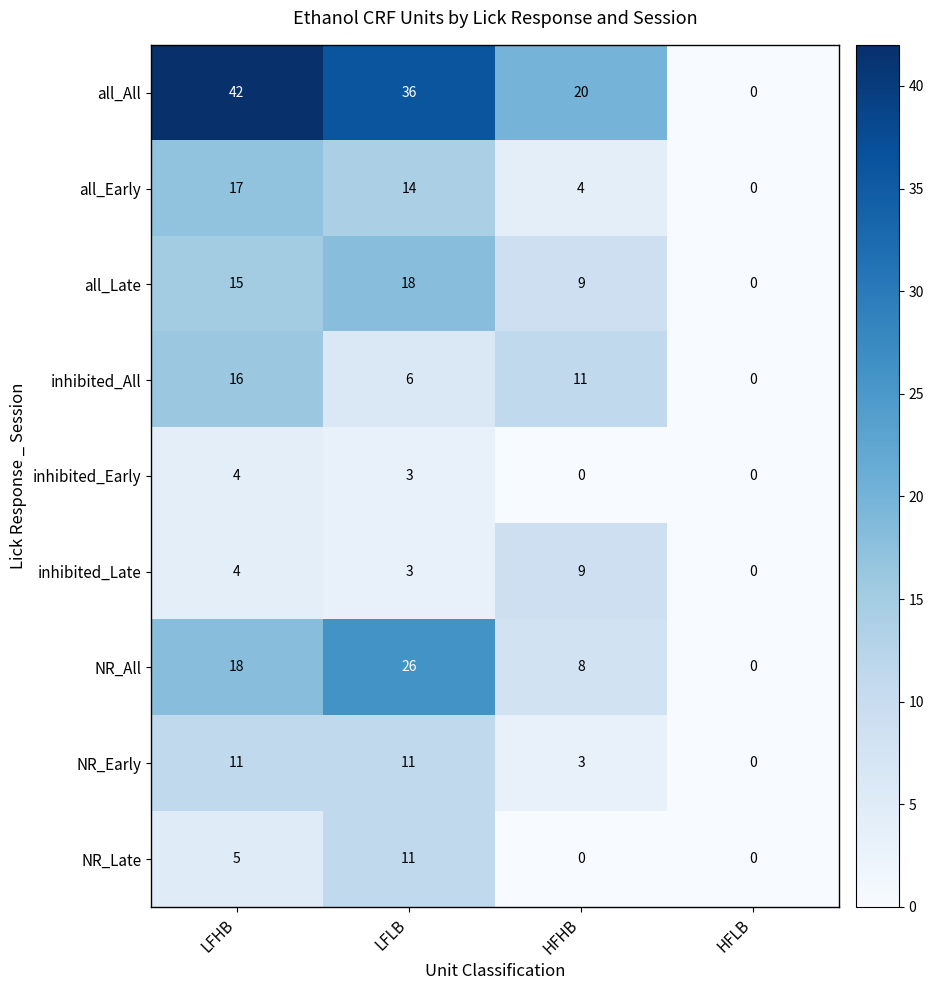

Is it true that inhibited_All equals 11 at HFLB?

False